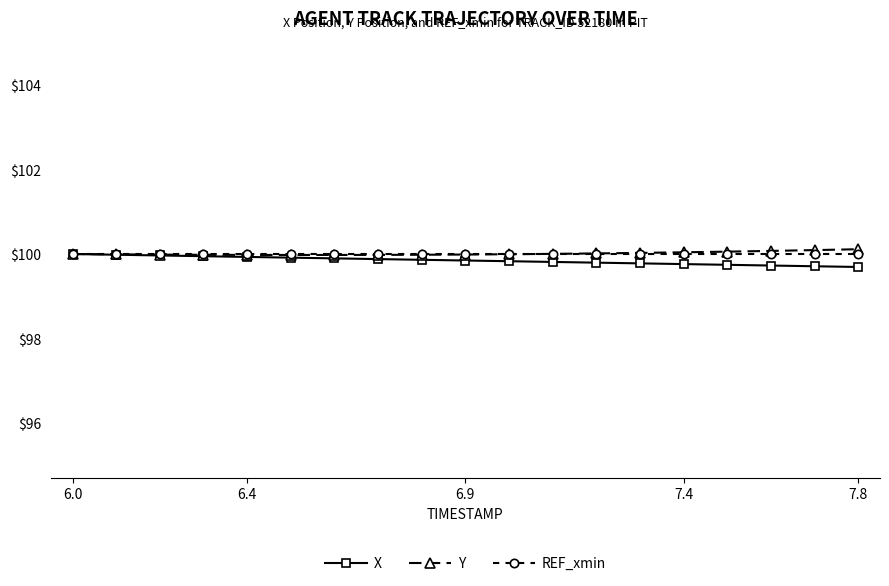

Which series ends up on top after the final intersection of Y and REF_xmin?

Y